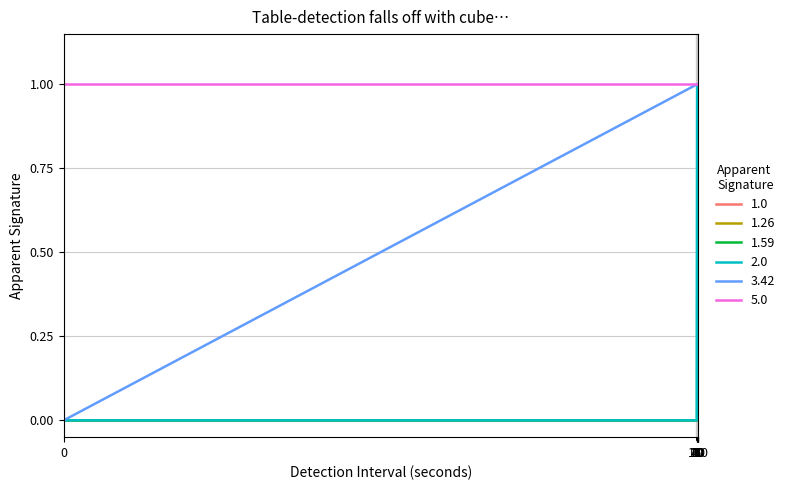

List the series in order of their overall mean, lowest first.

1.0, 1.26, 1.59, 2.0, 3.42, 5.0